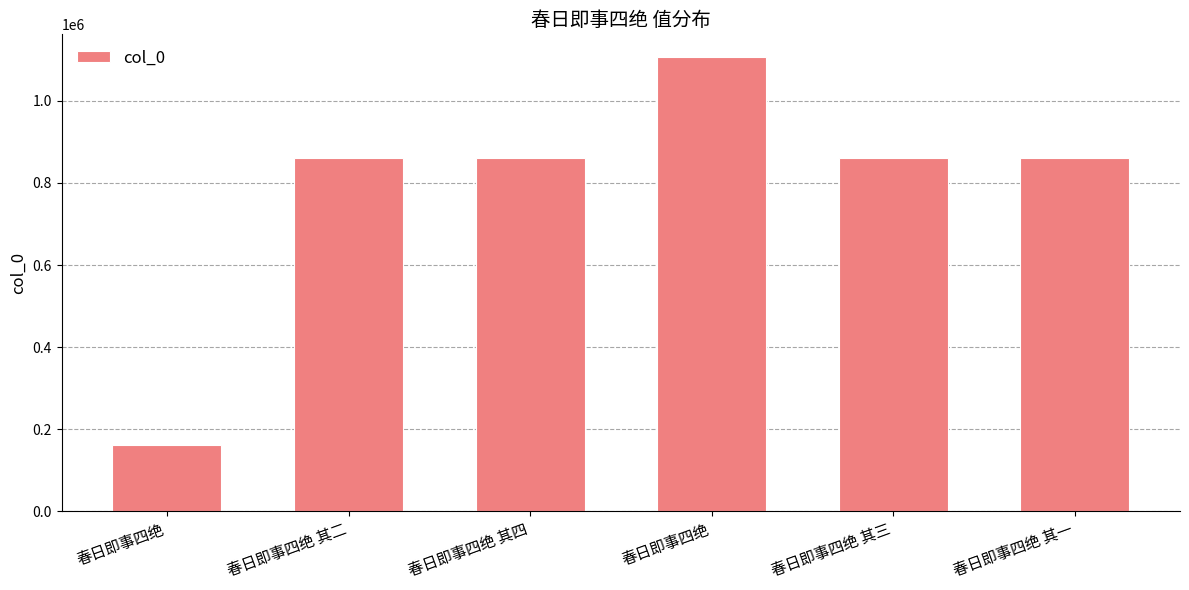

What is the greatest value displayed?

1106467